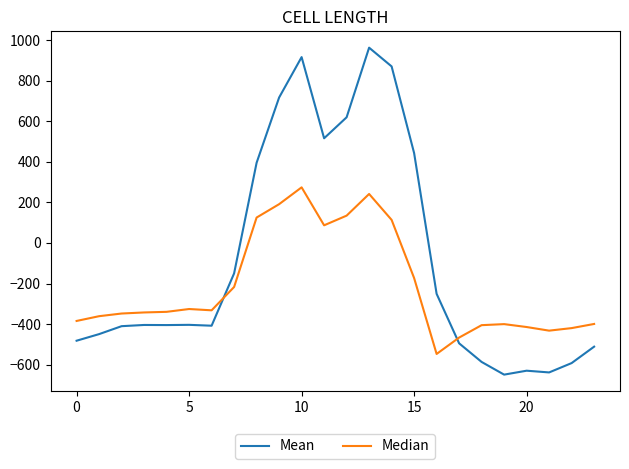

Which series has the largest range (max minus min)?

Mean